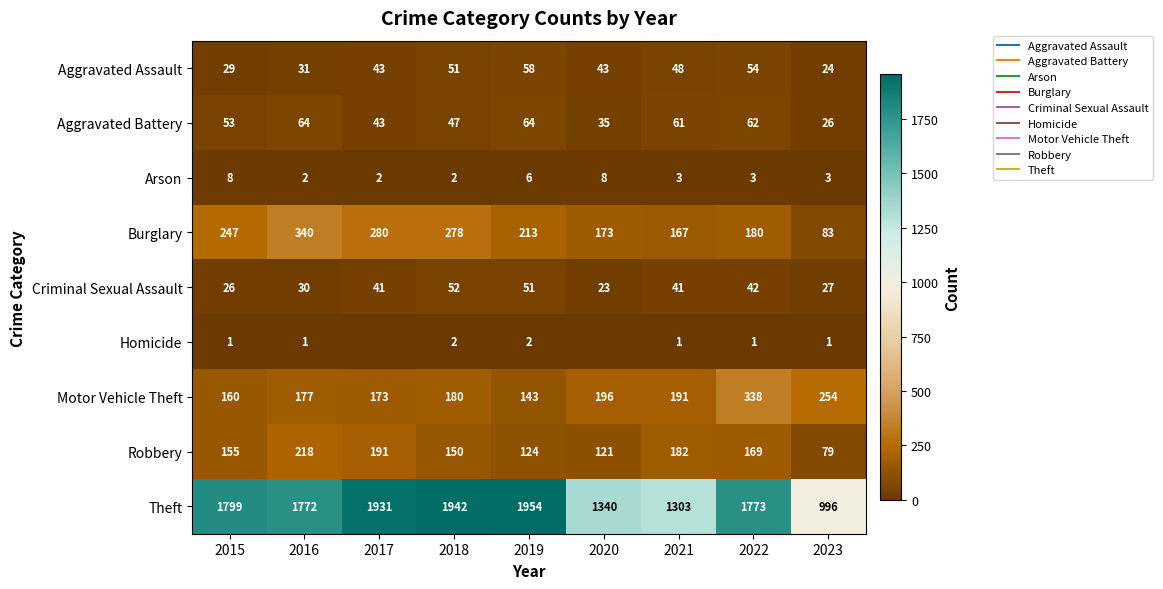

What is the lowest value of the Motor Vehicle Theft series?

143